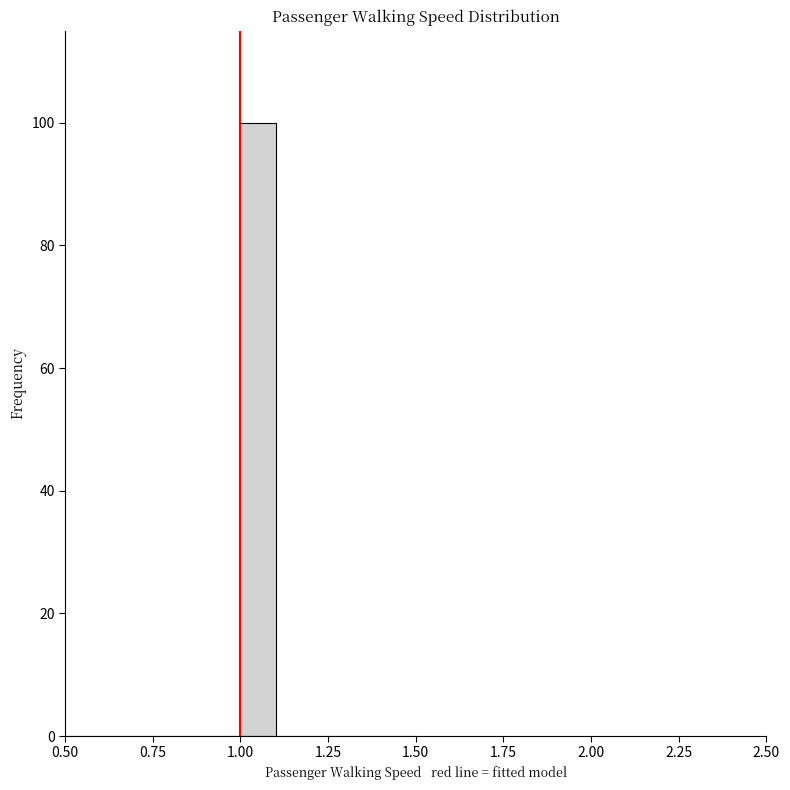

Read against the x-axis, roughly where is the centre of the tallest bar?

1.05